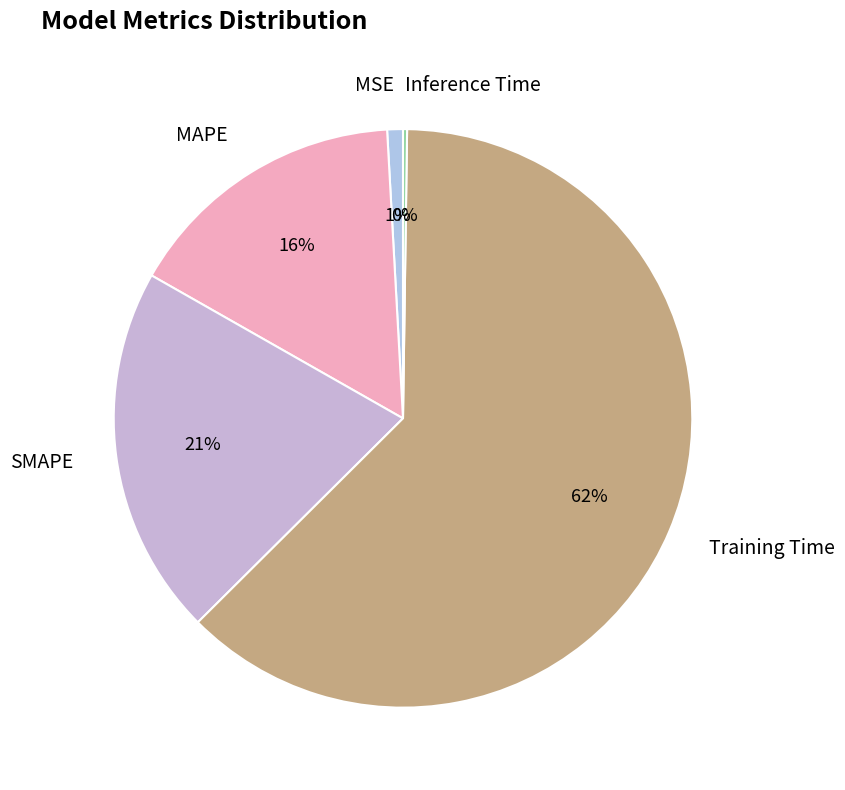

To the nearest percent, what portion does MSE represent?

1%